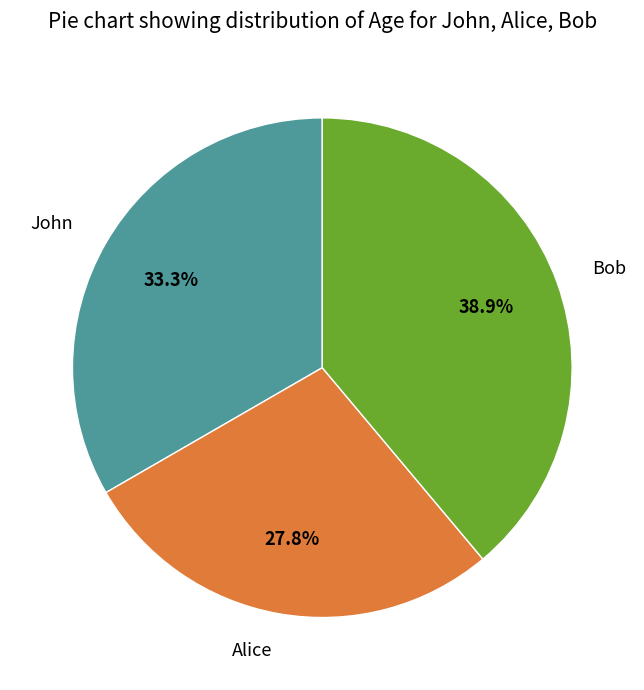

How many slices are in this pie chart?

3